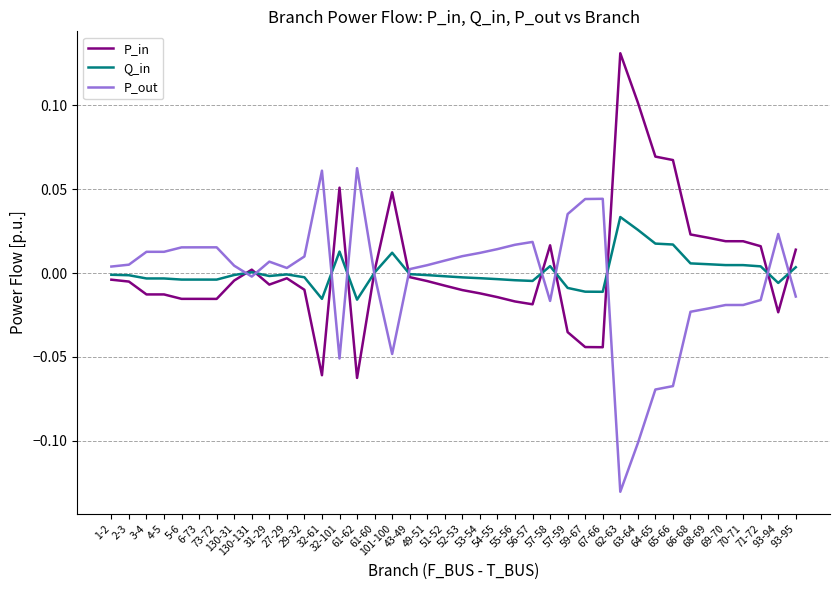

Does the chart have visible grid lines?

Yes